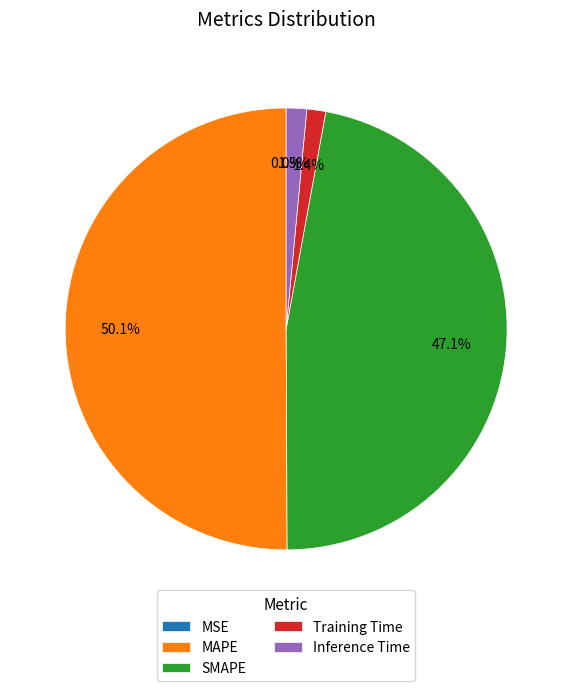

Which category accounts for the majority?

MAPE